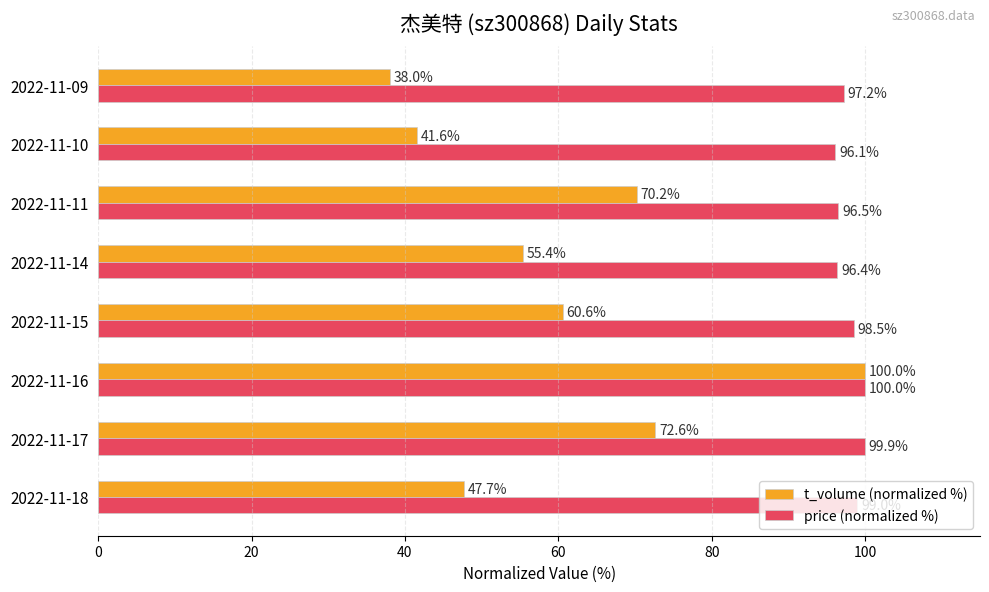

Which series has the largest range (max minus min)?

t_volume (normalized %)